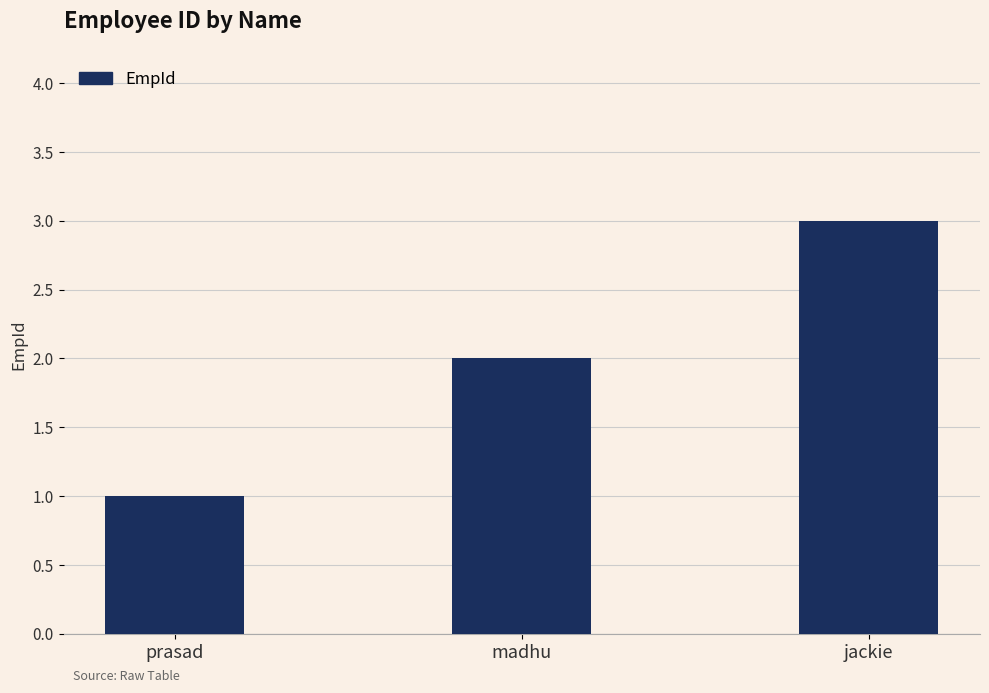

Is it true that the value at prasad is 0?

False